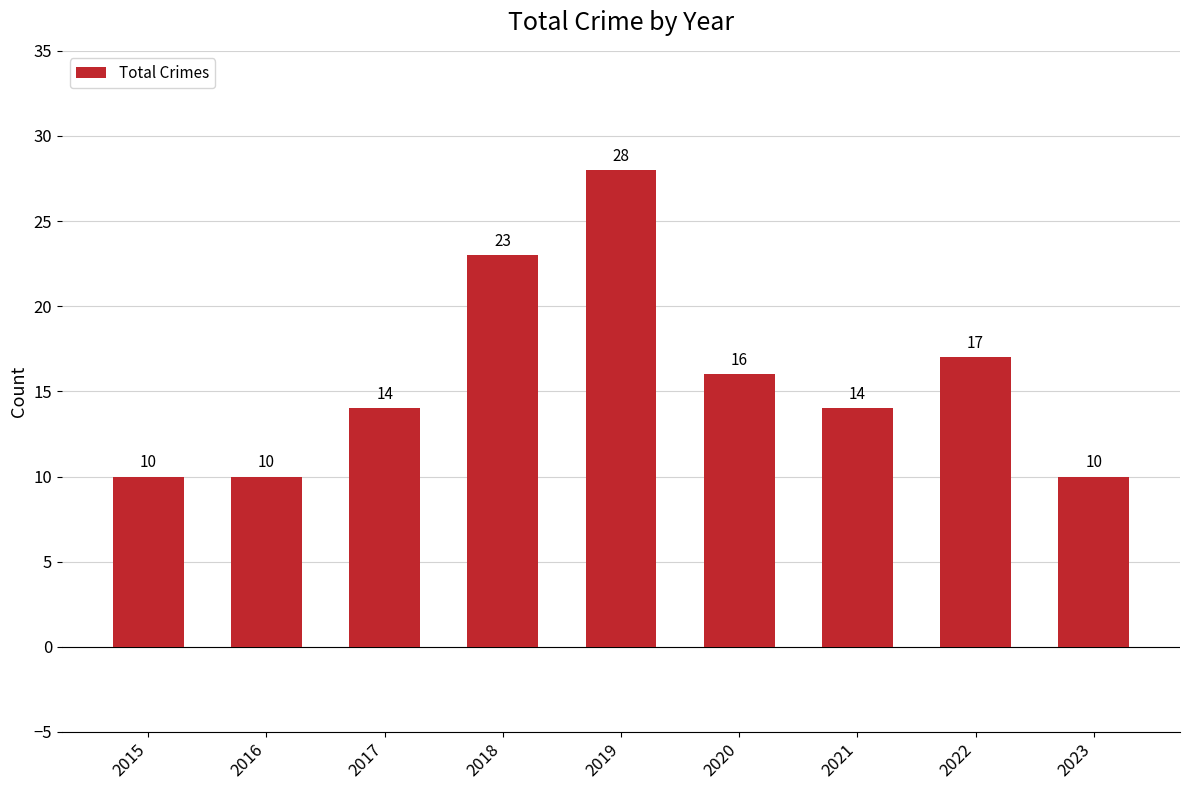

How many bars are there in total?

9